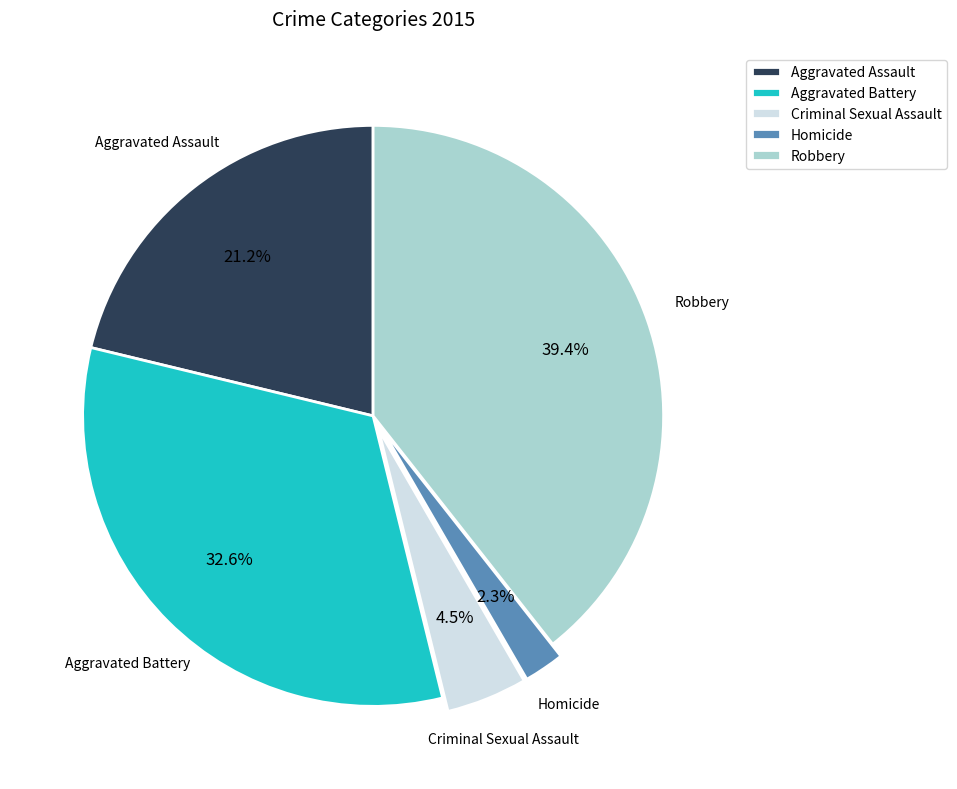

How many slices are in this pie chart?

5